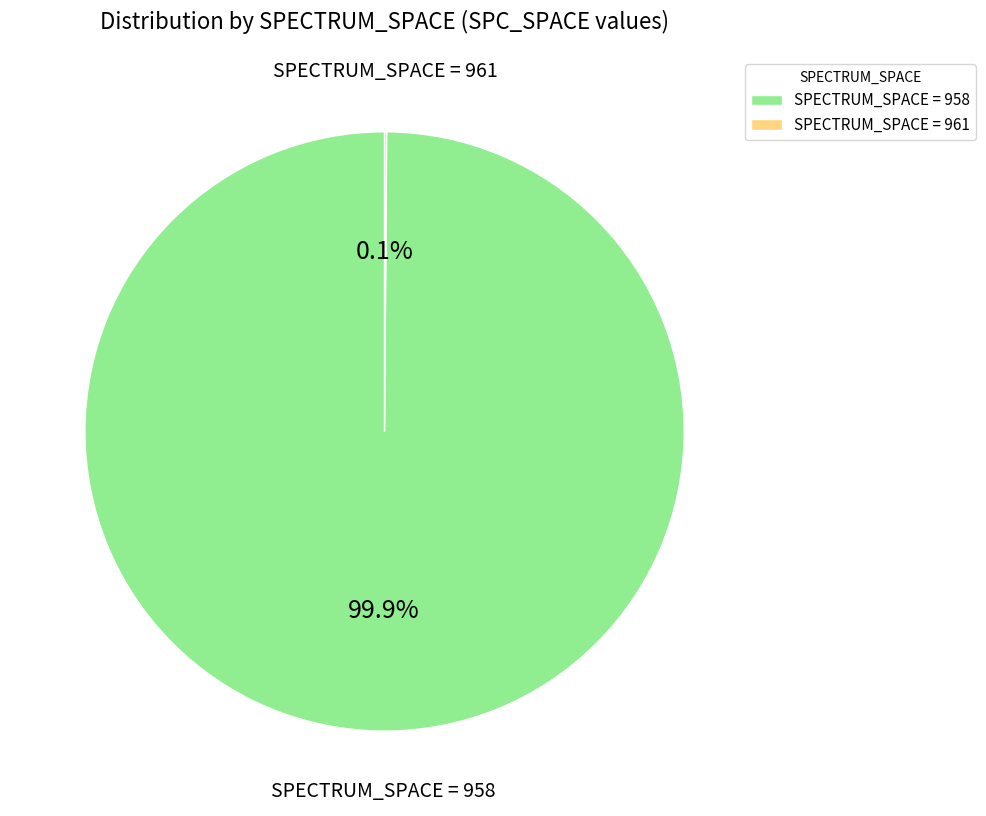

Does SPECTRUM_SPACE = 958 represent more than half of the total?

Yes